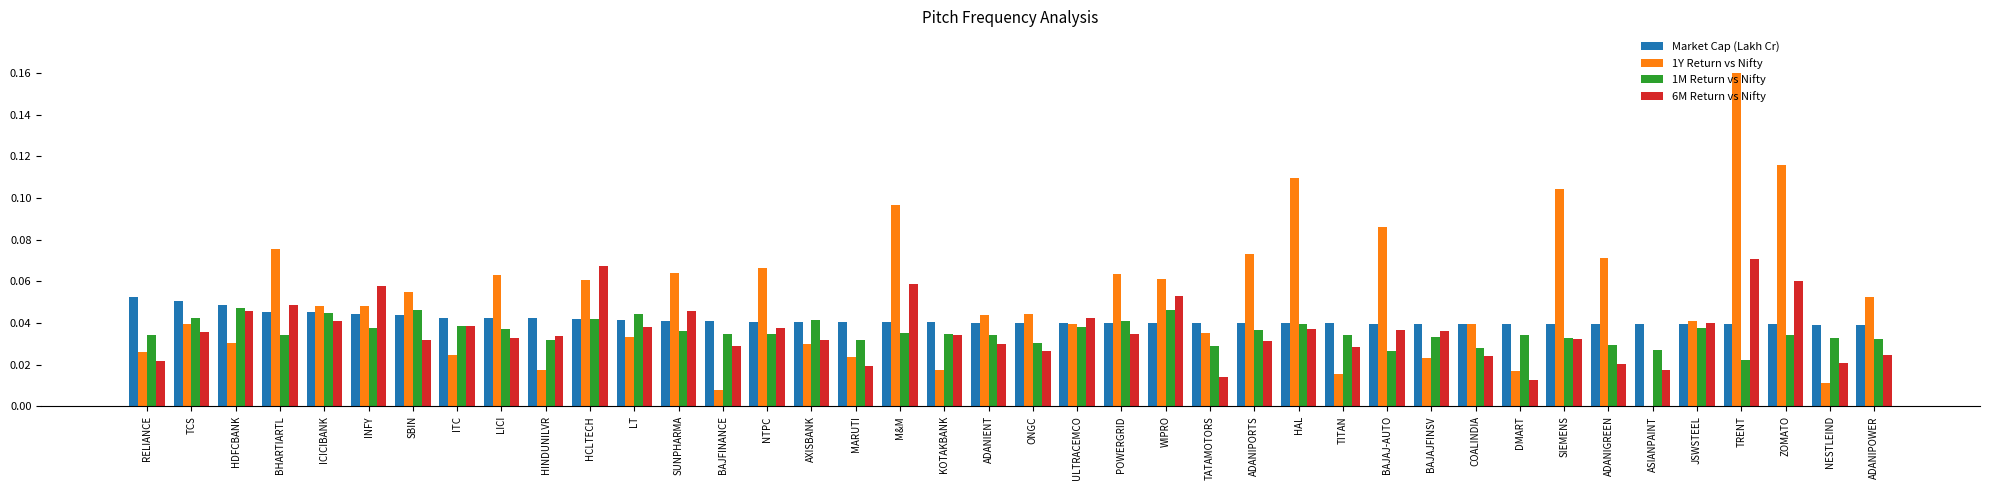

Which category has the highest value across all series?

TRENT